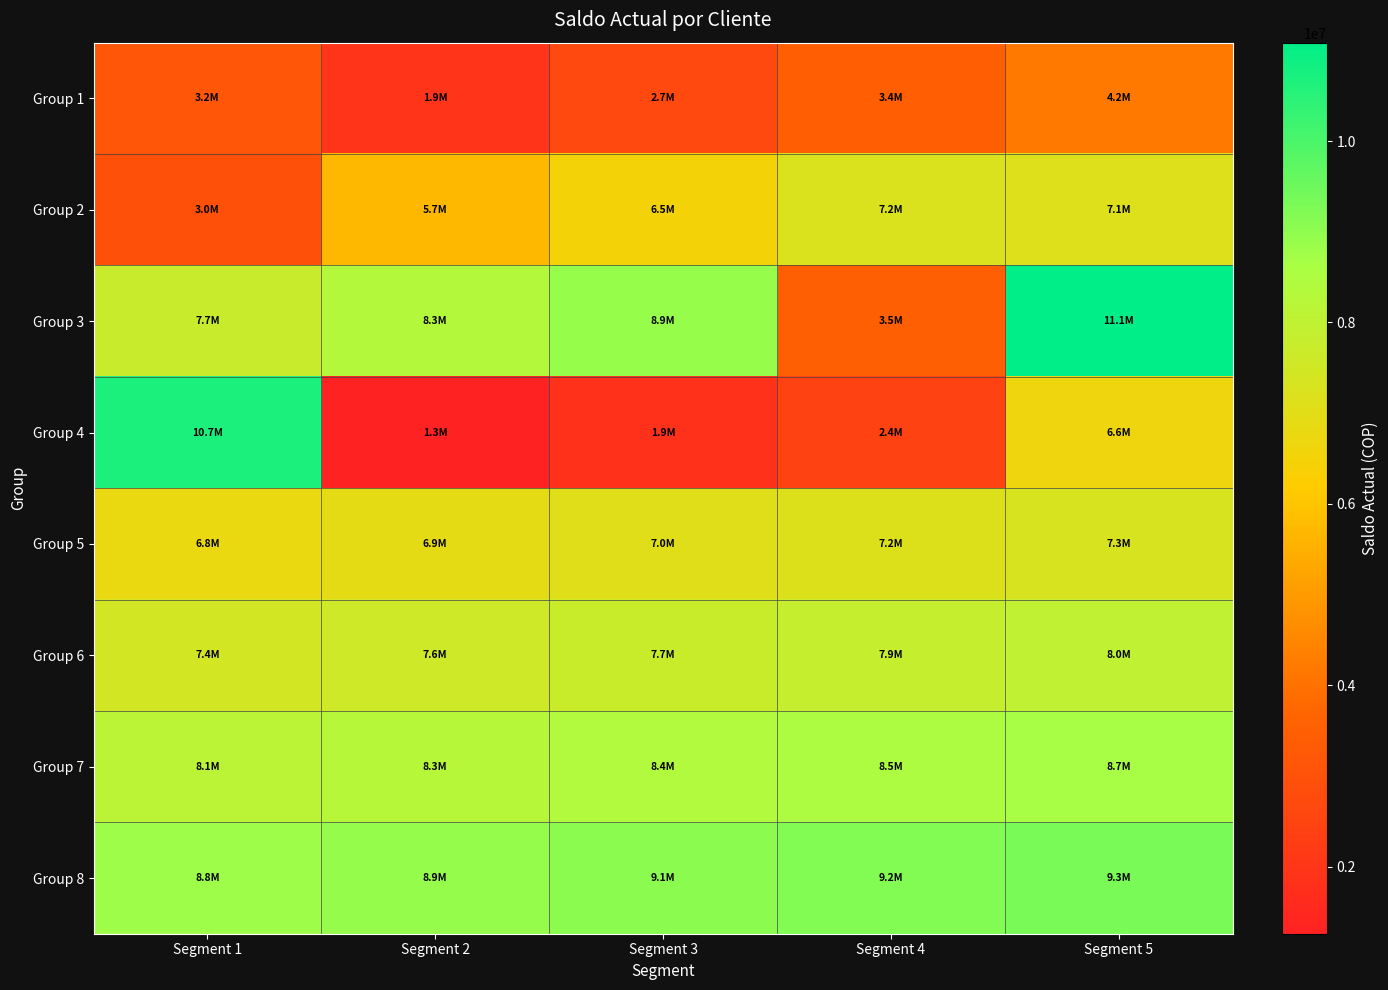

Reading left to right, list all the values displayed in this chart.

Group 1: Segment 1=3175000	Segment 2=1930450	Segment 3=2685900	Segment 4=3441350	Segment 5=4196800
Group 2: Segment 1=2952250	Segment 2=5707700	Segment 3=6463150	Segment 4=7218600	Segment 5=7140716
Group 3: Segment 1=7729500	Segment 2=8318283	Segment 3=8907066	Segment 4=3495850	Segment 5=11084633
Group 4: Segment 1=10673416	Segment 2=1262200	Segment 3=1850983	Segment 4=2439766	Segment 5=6642584
Group 5: Segment 1=6776981	Segment 2=6911379	Segment 3=7045776	Segment 4=7180173	Segment 5=7314571
Group 6: Segment 1=7448968	Segment 2=7583365	Segment 3=7717763	Segment 4=7852160	Segment 5=7986557
Group 7: Segment 1=8120955	Segment 2=8255352	Segment 3=8389749	Segment 4=8524147	Segment 5=8658544
Group 8: Segment 1=8792942	Segment 2=8927339	Segment 3=9061736	Segment 4=9196134	Segment 5=9330531